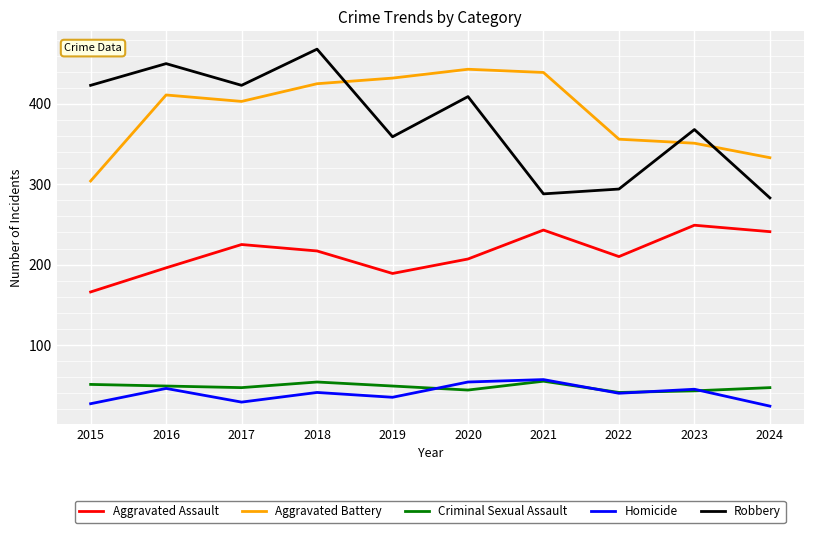

The Criminal Sexual Assault series shows 24 at 2019. True or false?

False